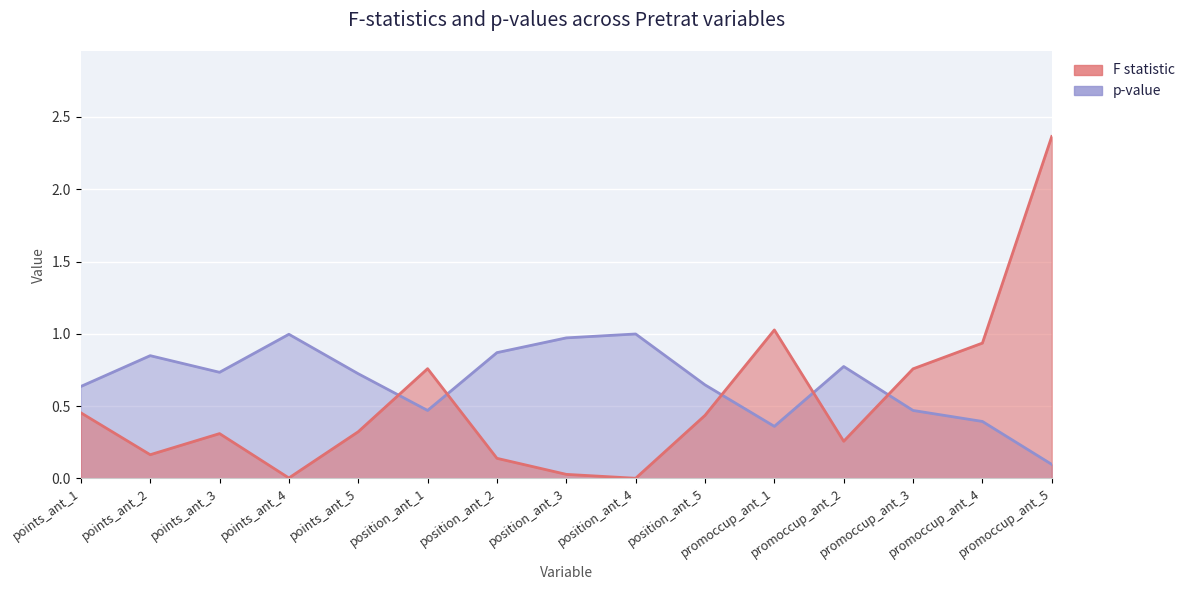

True or false: F statistic has more than 1 interior local peaks.

True